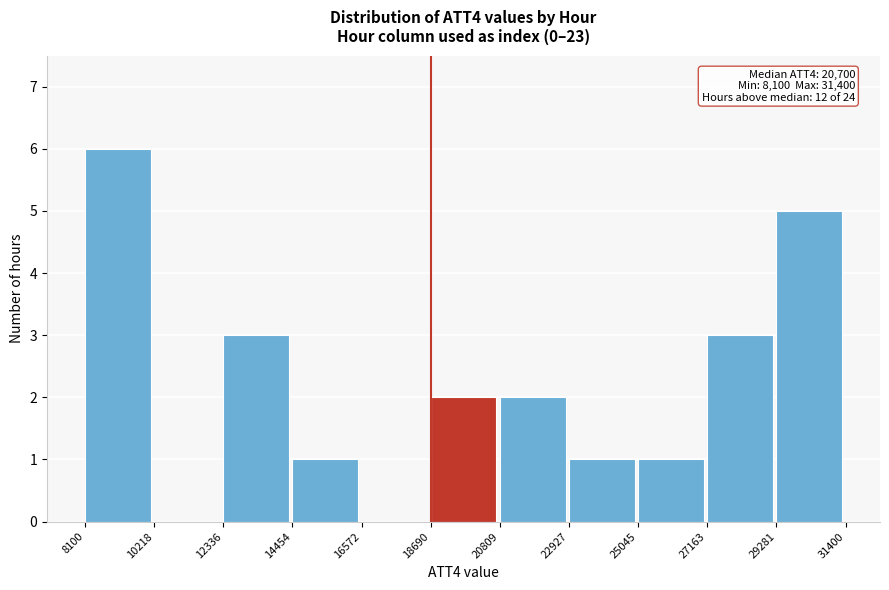

Over which range of the x-axis is the bar tallest?

8100 to 10218